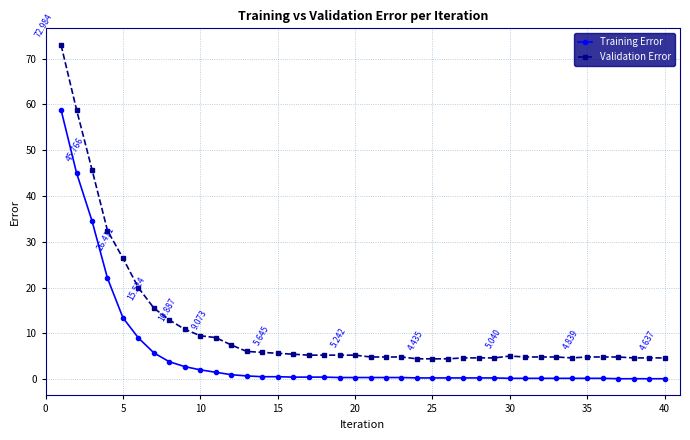

True or false: Validation Error has more than 0 points higher than both neighbors.

True